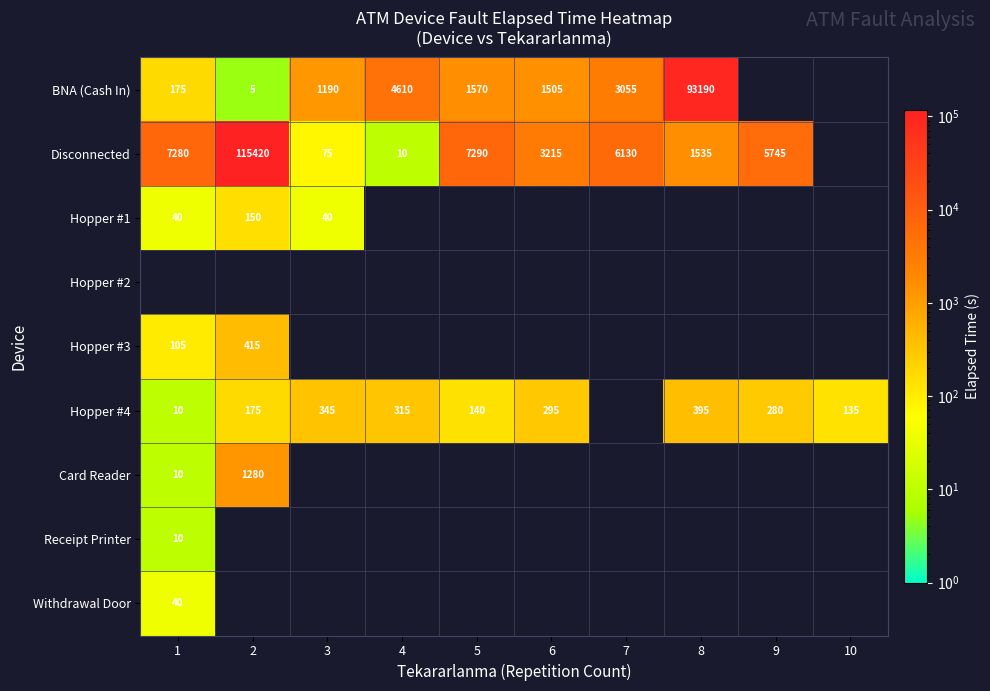

The value of Withdrawal Door at 1 is 23. True or false?

False